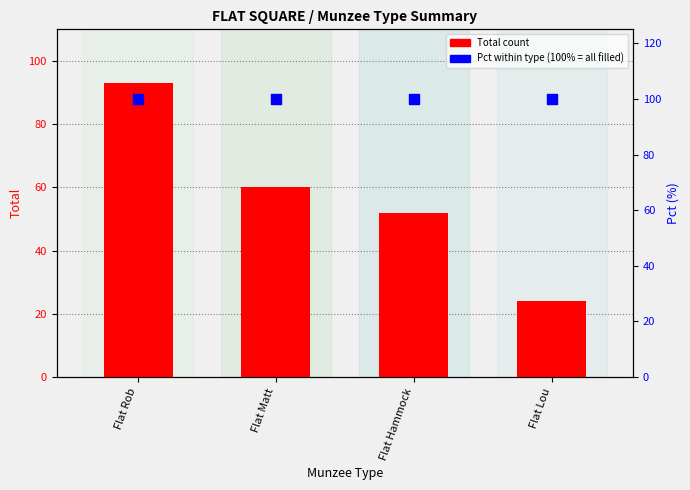

At which category is the sum across all series the highest?

Flat Rob